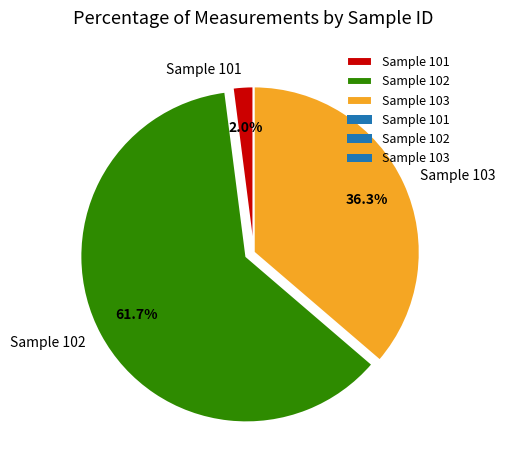

What is the total percentage of Sample 102 and Sample 101?

63.7%